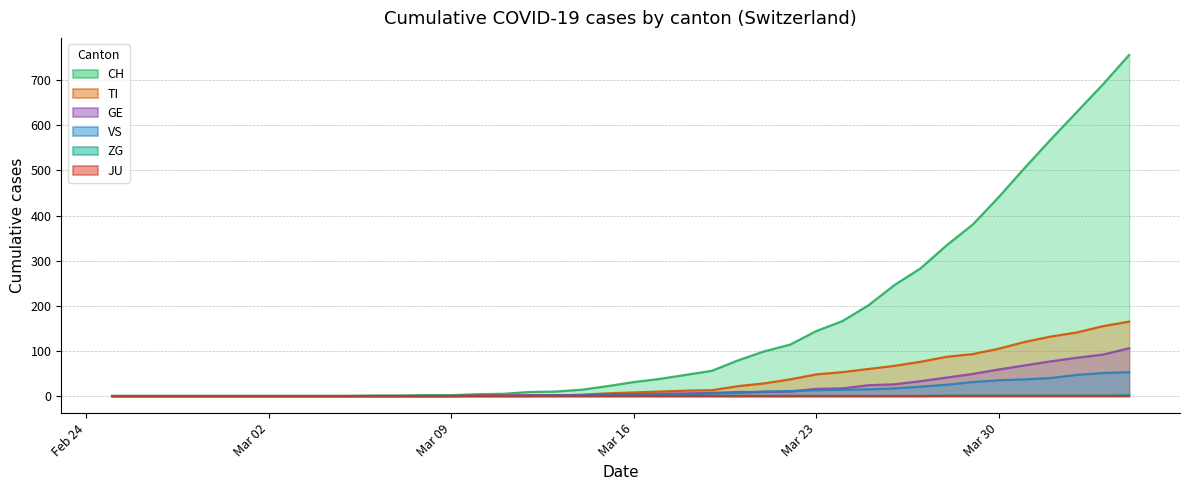

Count the number of categories in the chart.

40